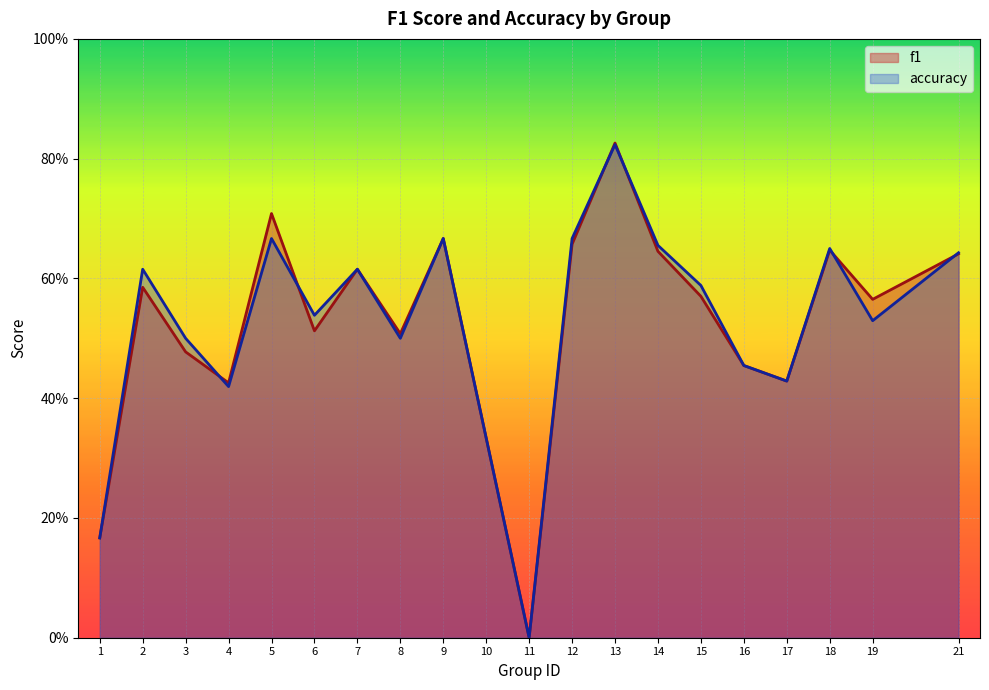

Reading left to right, list all the values displayed in this chart.

f1: 1=0.2	2=0.6	3=0.5	4=0.4	5=0.7	6=0.5	7=0.6	8=0.5	9=0.7	10=0.3	11=0.0	12=0.7	13=0.8	14=0.6	15=0.6	16=0.5	17=0.4	18=0.6	19=0.6	21=0.6
accuracy: 1=0.2	2=0.6	3=0.5	4=0.4	5=0.7	6=0.5	7=0.6	8=0.5	9=0.7	10=0.3	11=0.0	12=0.7	13=0.8	14=0.7	15=0.6	16=0.5	17=0.4	18=0.7	19=0.5	21=0.6